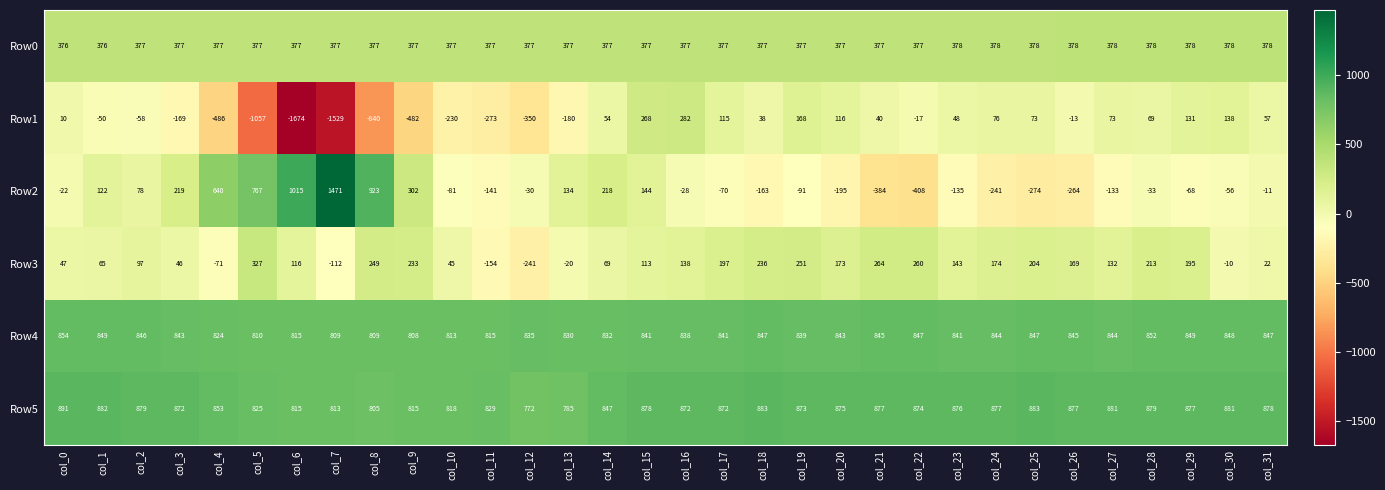

What is the smallest value displayed?

-1674